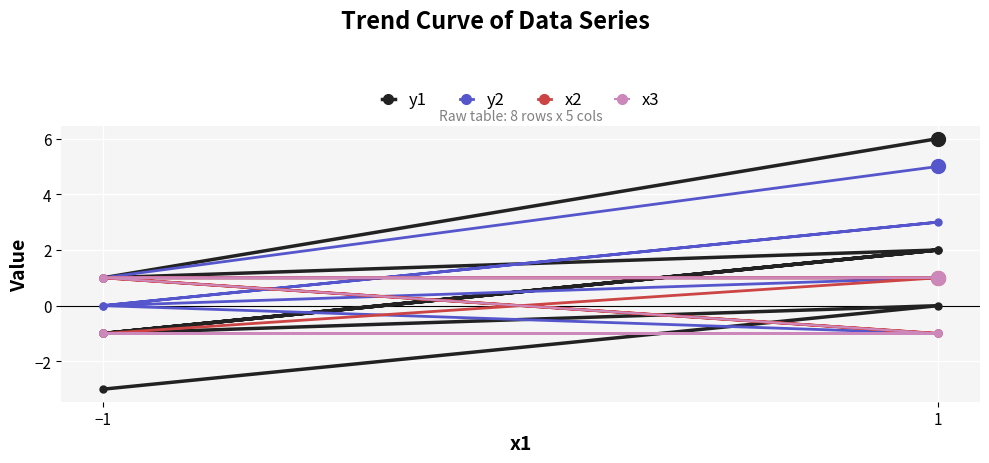

Reading right to left, transcribe all the data shown in this chart.

y1: 6	1	2	-1	2	-1	0	-3
y2: 5	1	1	0	3	0	-1	-1
x2: 1	1	-1	-1	1	1	-1	-1
x3: 1	1	1	1	-1	-1	-1	-1